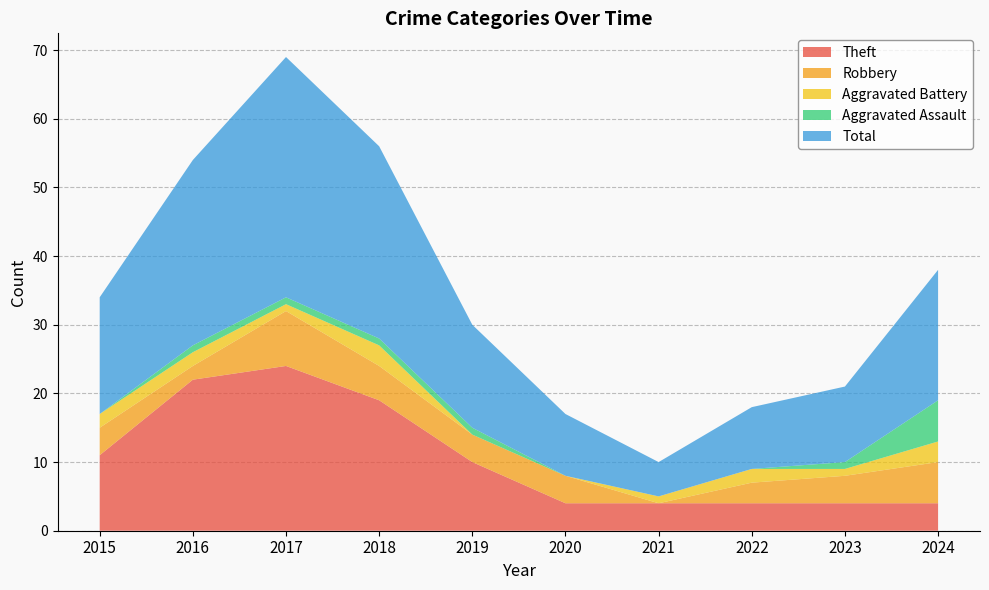

Reading right to left, extract all data points from this chart.

Theft: 4	4	4	4	4	10	19	24	22	11
Robbery: 6	4	3	0	4	4	5	8	2	4
Aggravated Battery: 3	1	2	1	0	0	3	1	2	2
Aggravated Assault: 6	1	0	0	0	1	1	1	1	0
Total: 19	11	9	5	9	15	28	35	27	17